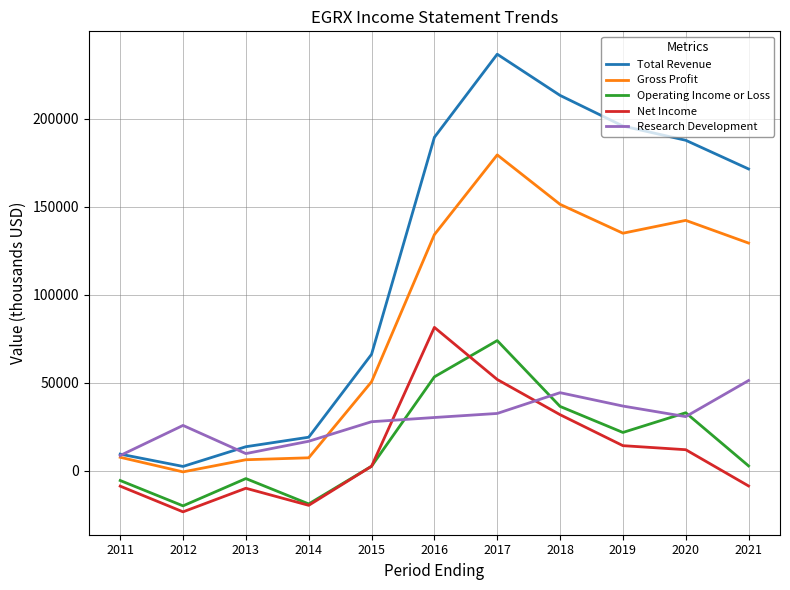

At which category does Gross Profit reach its first local valley?

2012